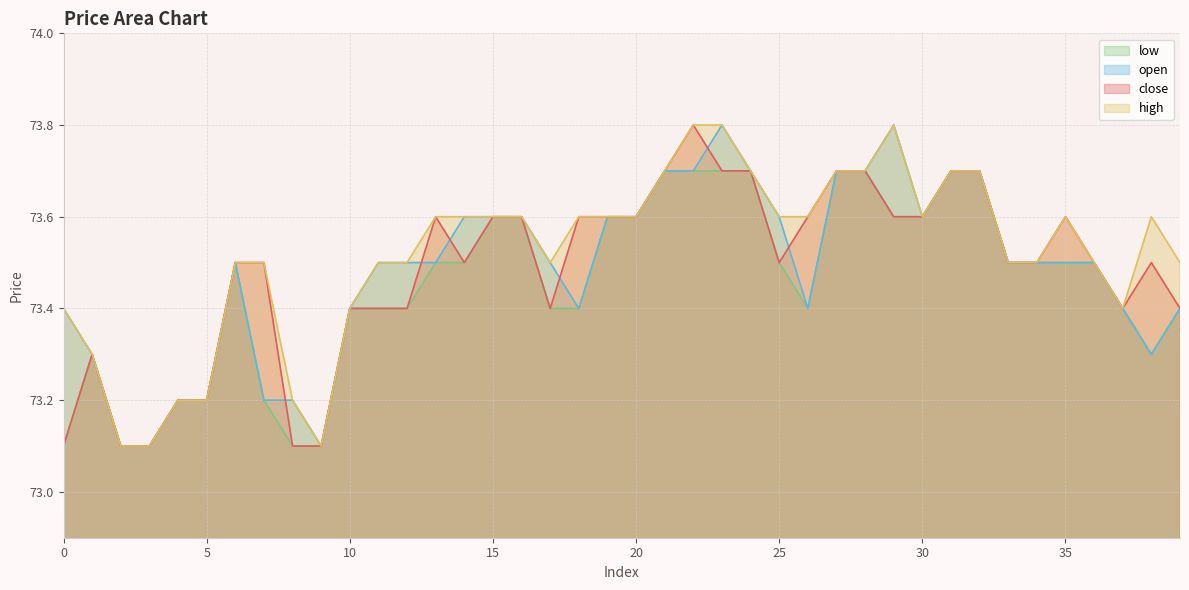

At which category is the sum across all series the highest?

22